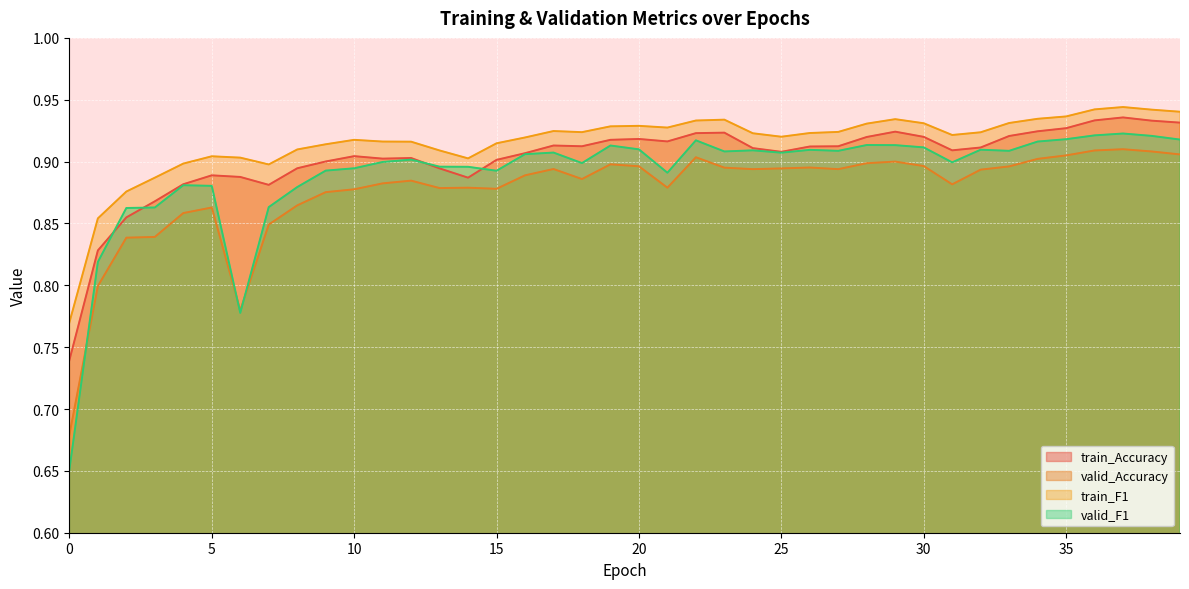

Is it true that train_F1 equals 0.9 at 15?

True